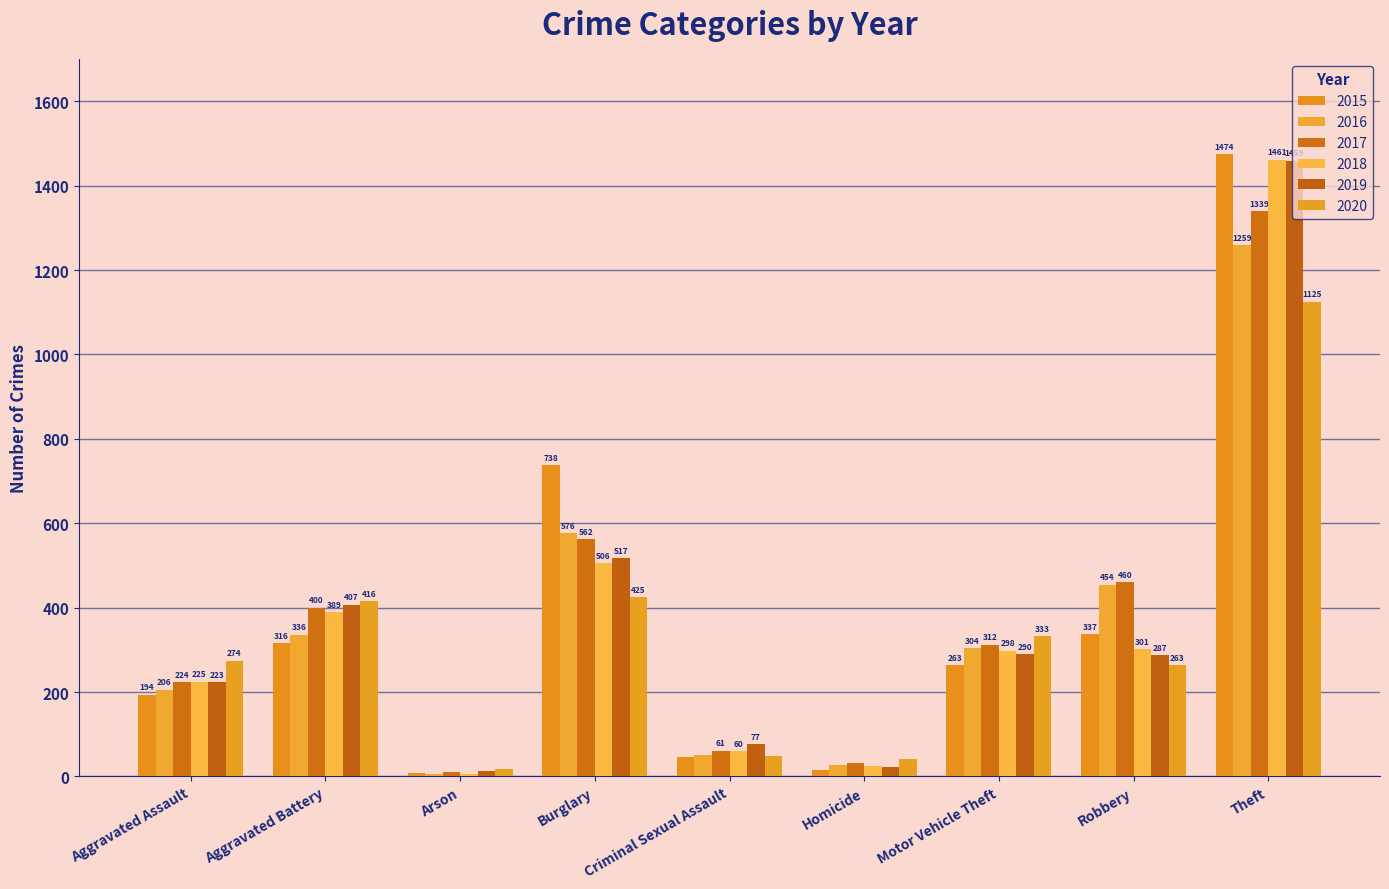

Between Aggravated Battery and Homicide, which series saw the biggest shift?

2019